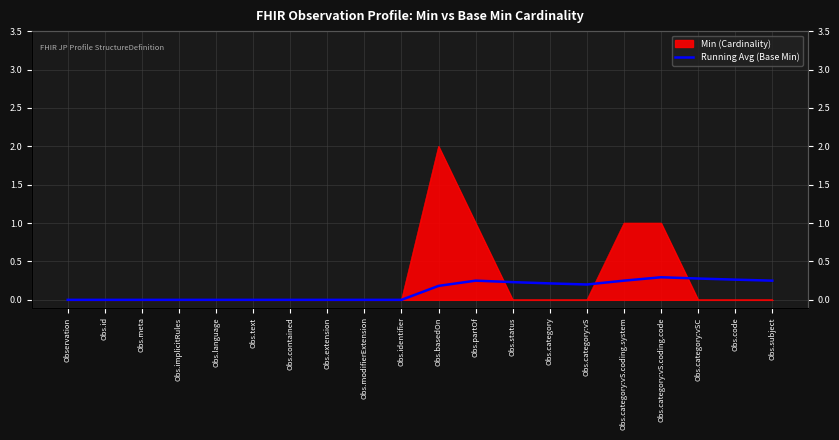

Reading left to right, what are all the values shown in this chart?

0.0	0.0	0.0	0.0	0.0	0.0	0.0	0.0	0.0	0.0	0.2	0.2	0.2	0.2	0.2	0.2	0.3	0.3	0.3	0.2